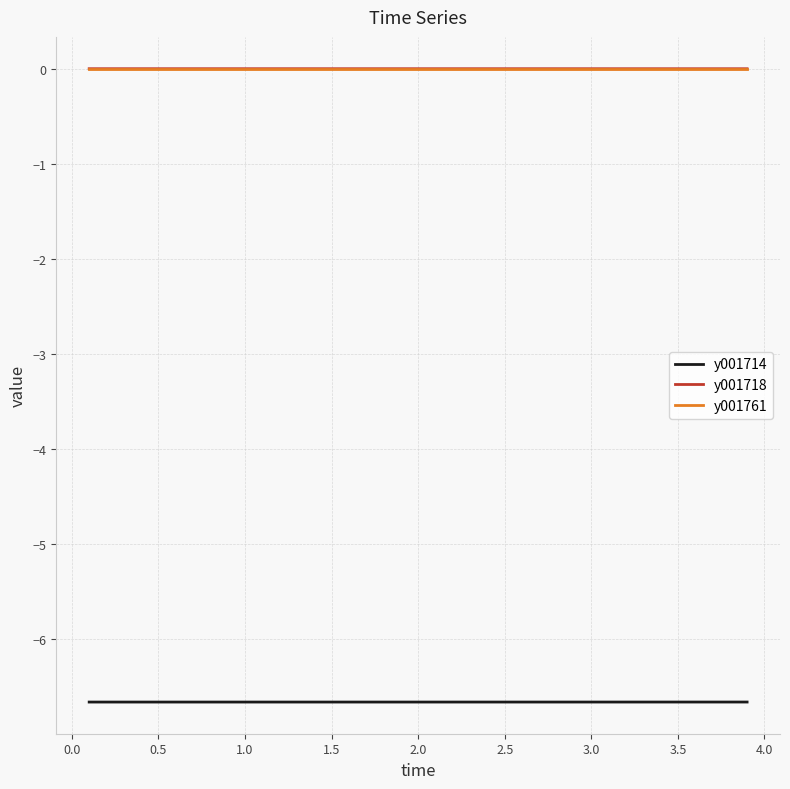

True or false: y001714 and y001718 cross at least once.

False